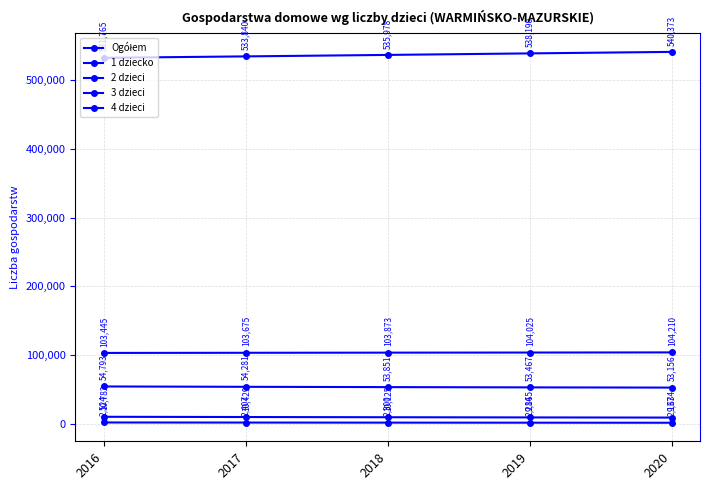

How many series are shown in this chart?

5